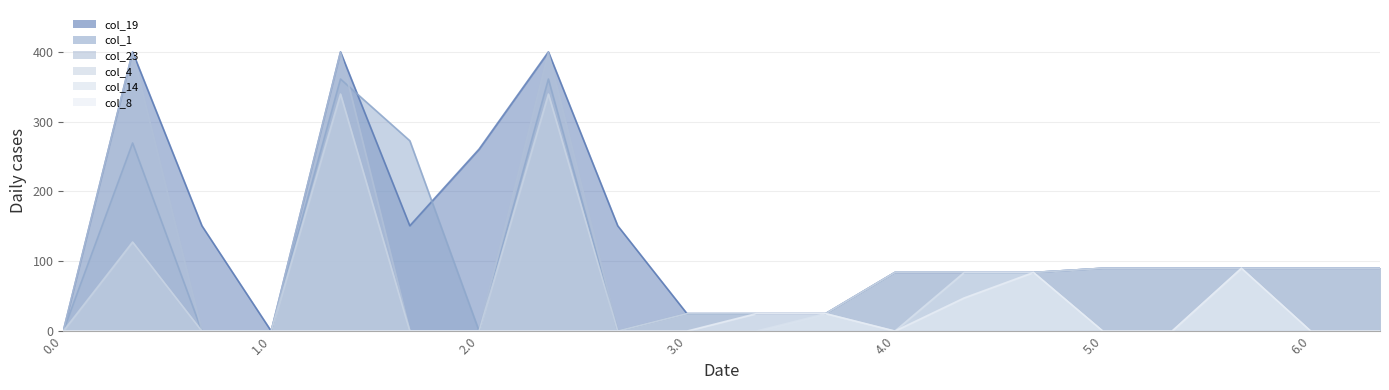

Which series has the largest total across all categories?

col_19